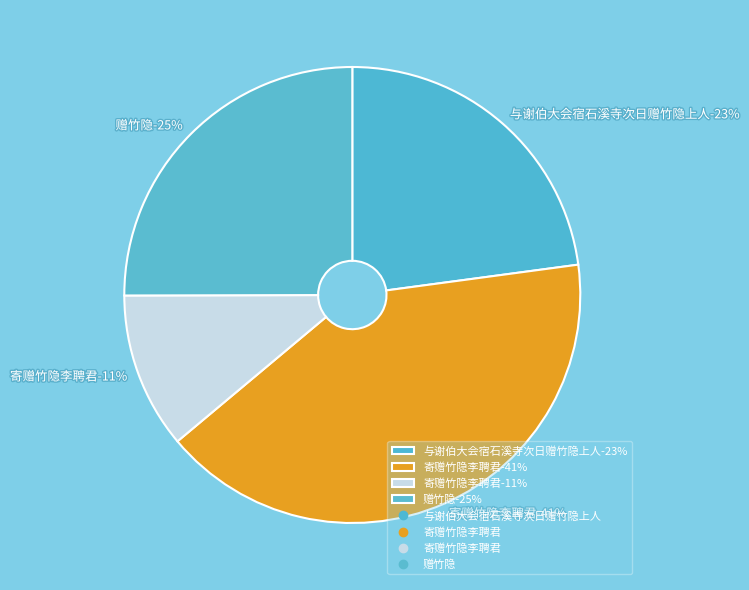

The 与谢伯大会宿石溪寺次日赠竹隐上人 slice represents 30% of the pie. True or false?

False